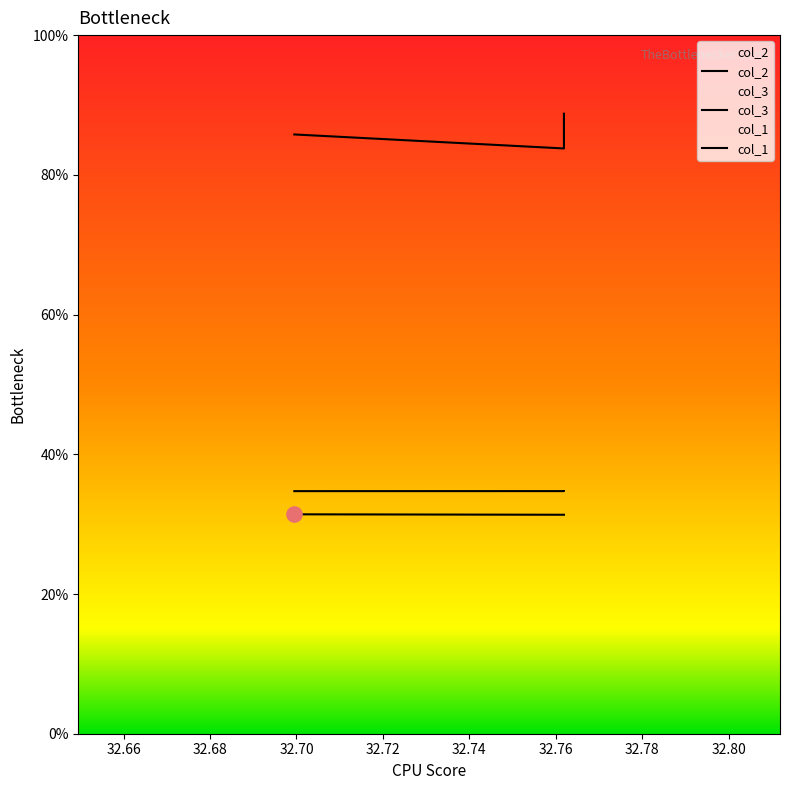

At which category is the sum across all series the highest?

32.7619